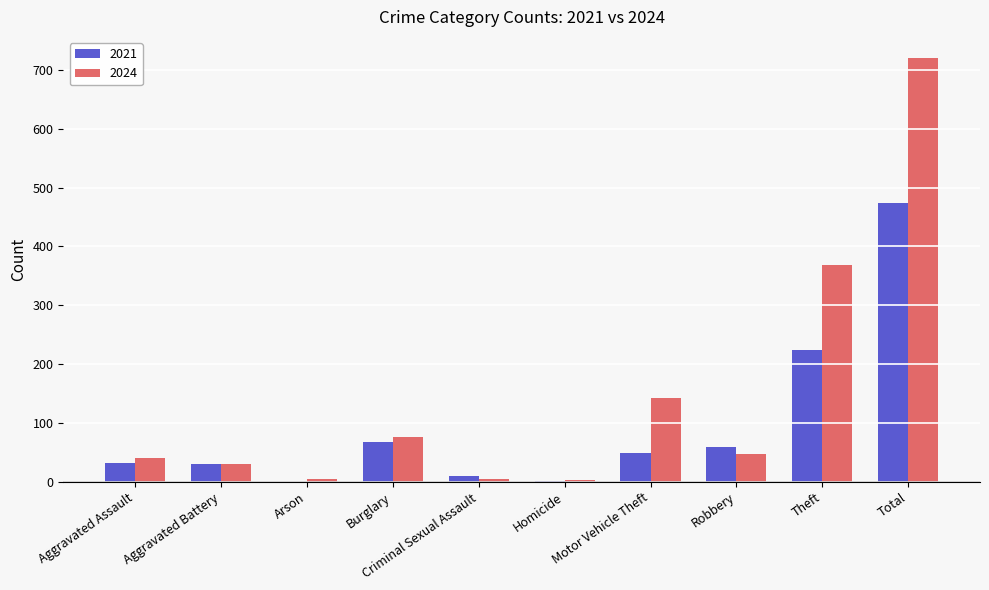

What is the sum of the 2021 values at Aggravated Battery and Burglary?

98